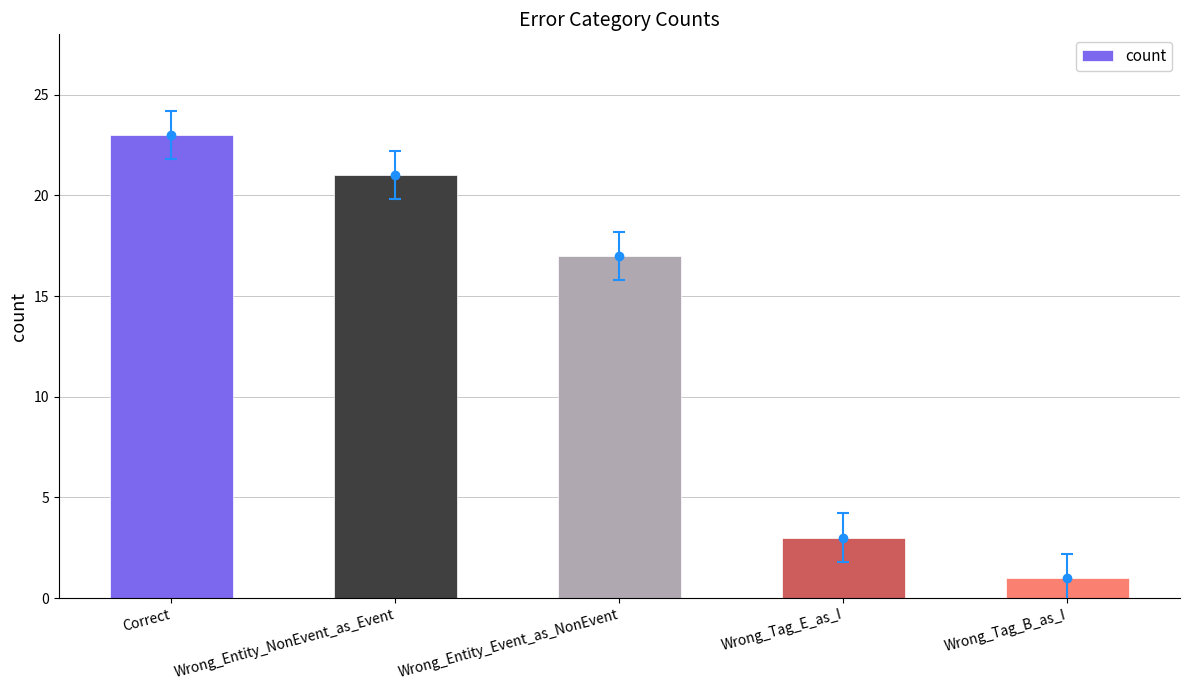

Which has a higher value, Wrong_Tag_B_as_I or Correct?

Correct